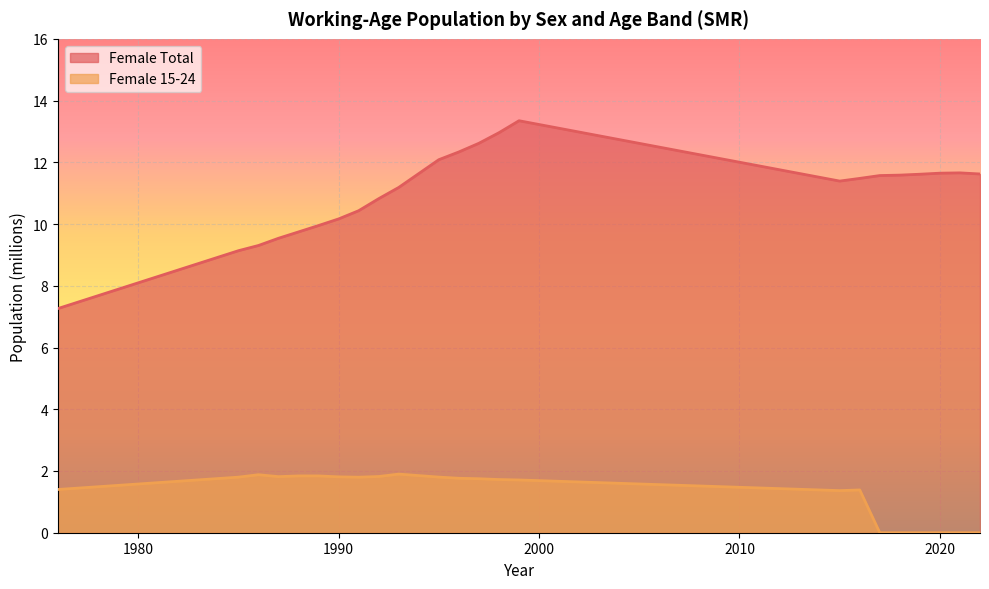

True or false: Female Total has a value of 2.5 at 1988.

False